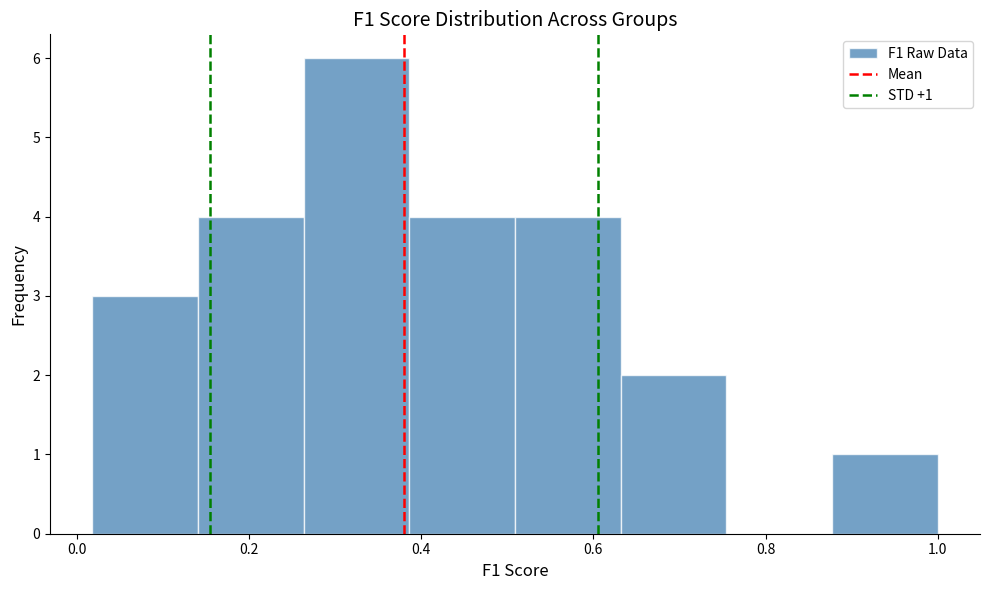

Which range on the x-axis has the tallest bar?

0.26 to 0.38